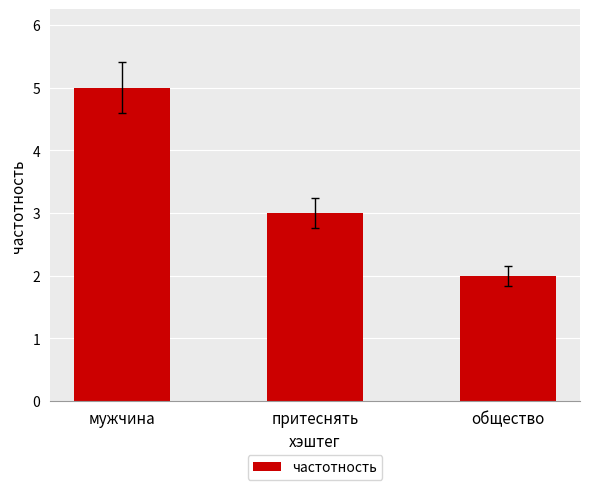

What is the approximate value at общество?

2